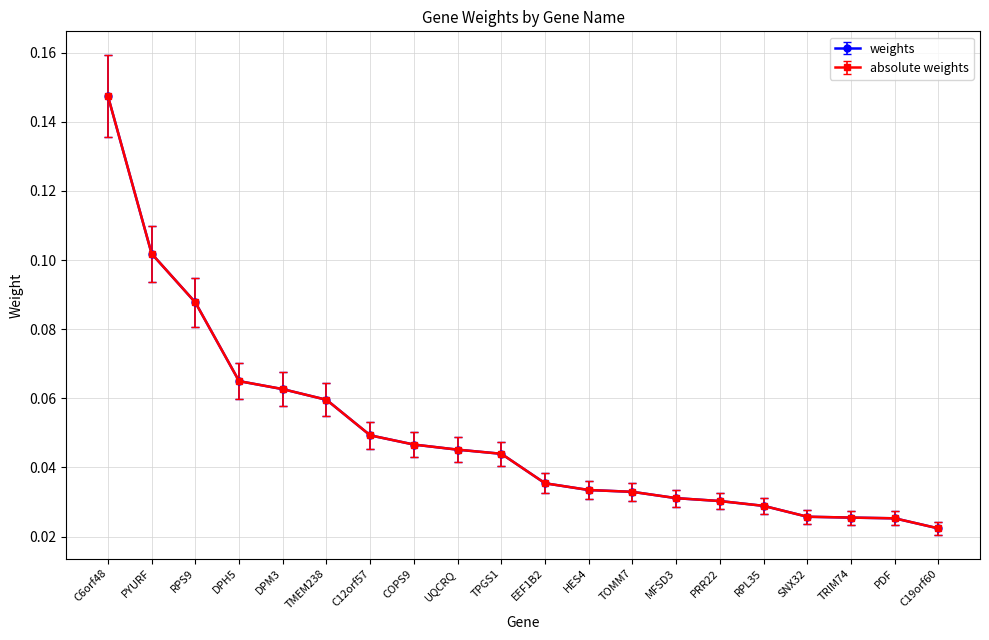

At MFSD3, list the series in order from largest to smallest.

weights, absolute weights